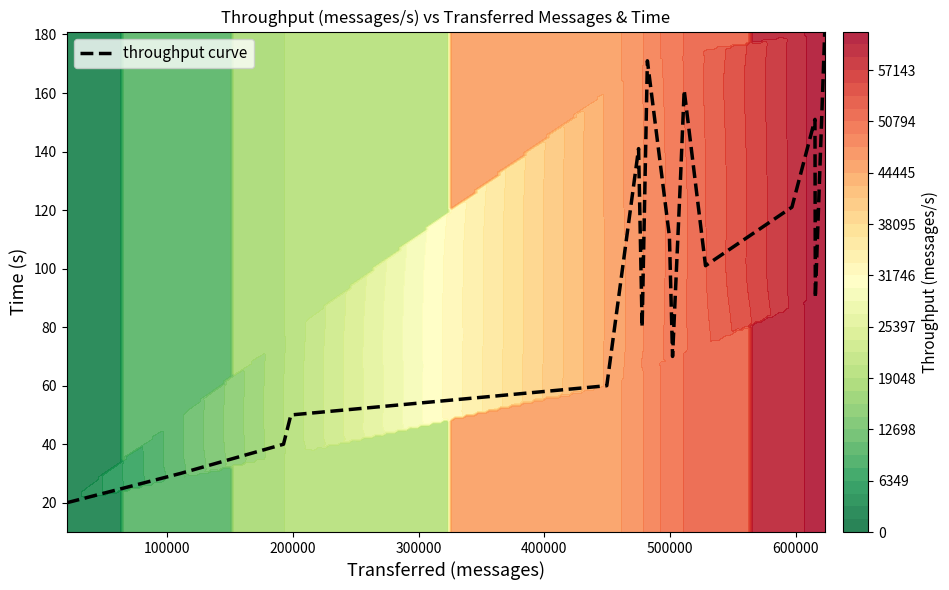

What is the maximum value for throughput curve?

181